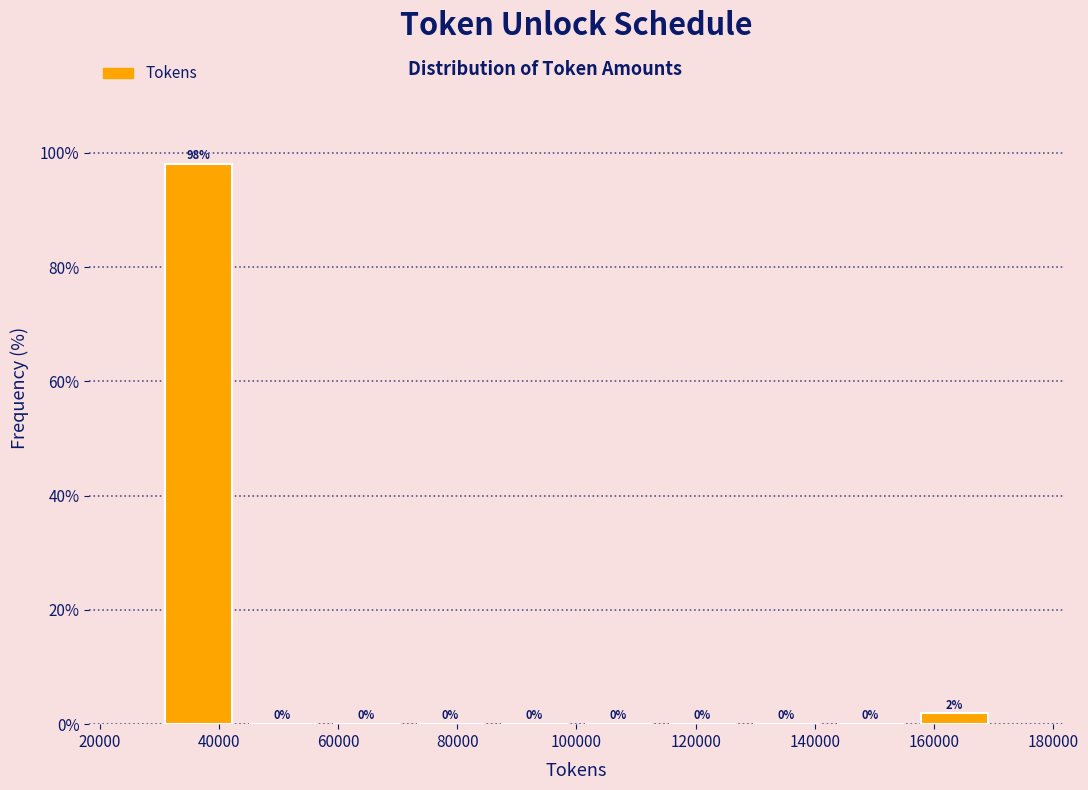

Over which range of the x-axis is the bar tallest?

30000 to 44000